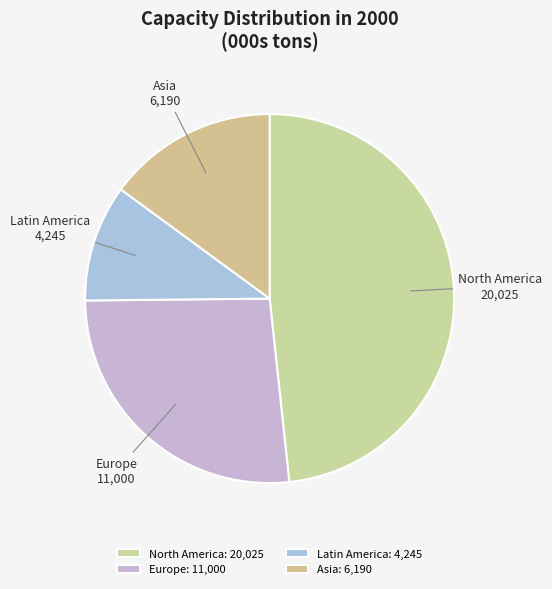

Approximately how many times larger is the value at Asia compared to North America?

0.3